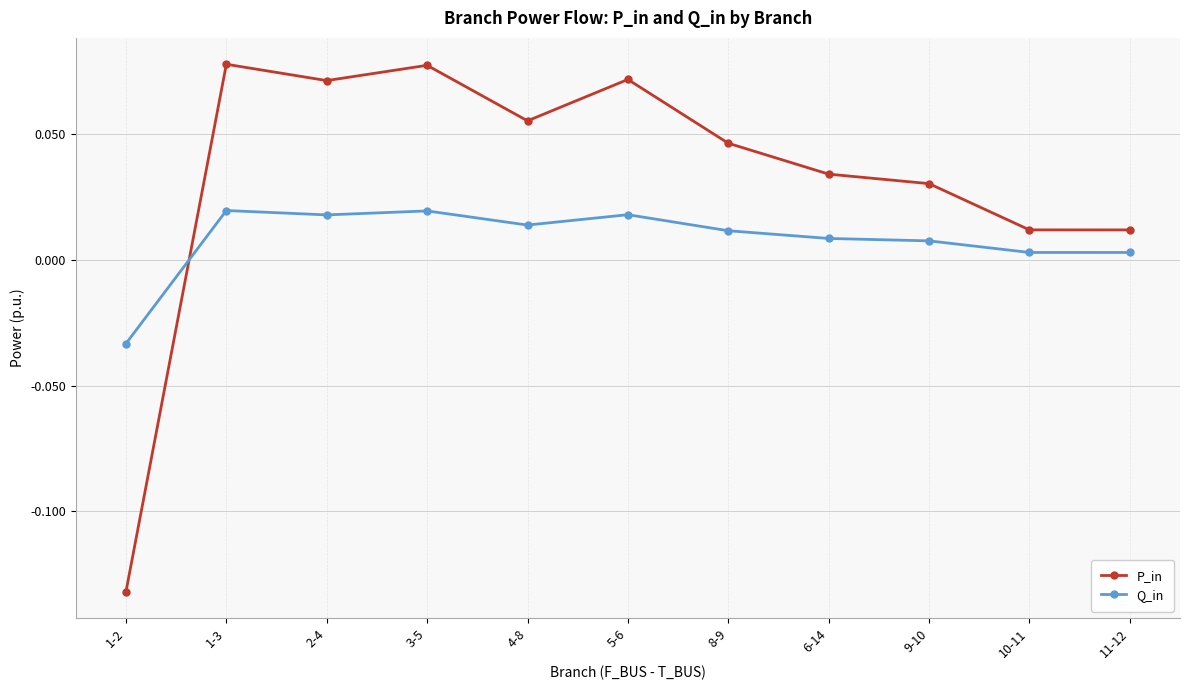

What is the label of the 5th point from the right?

8-9